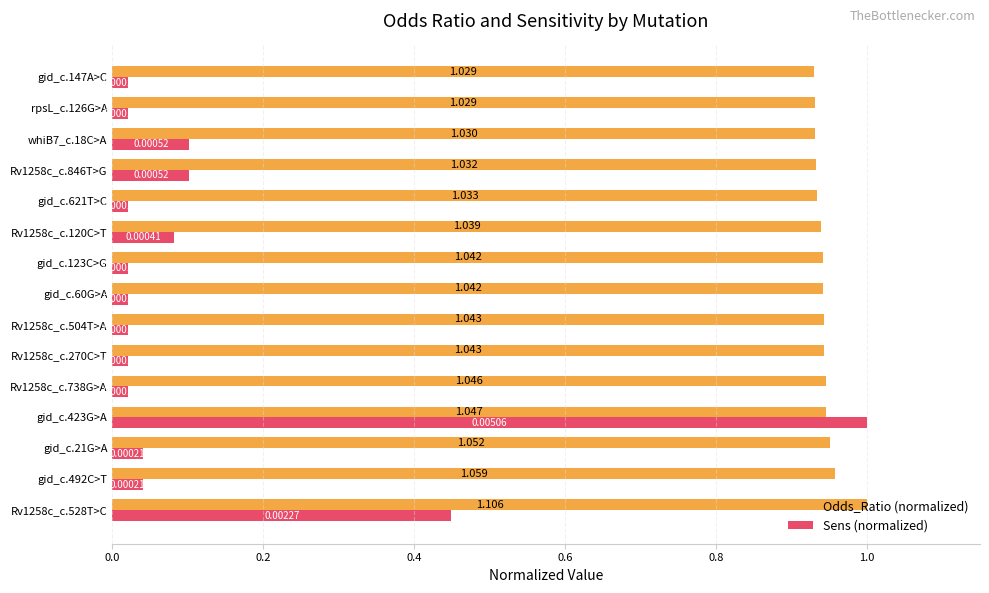

Rank the series by their average value, from lowest to highest.

Sens (normalized), Odds_Ratio (normalized)